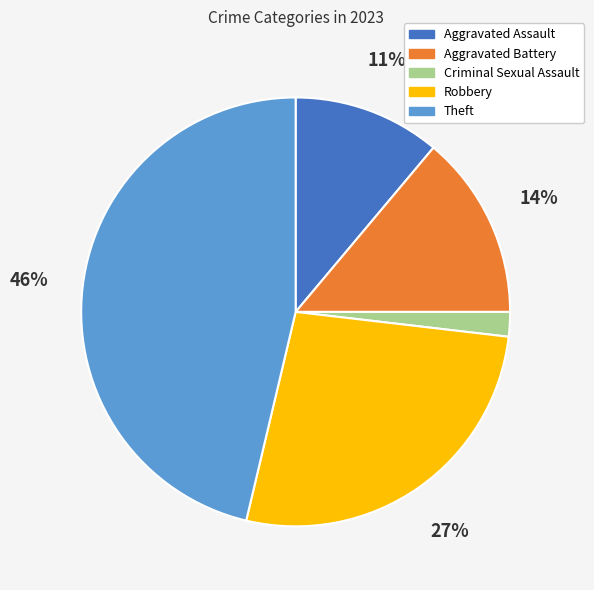

Is the sum of Theft and Criminal Sexual Assault greater than half?

No